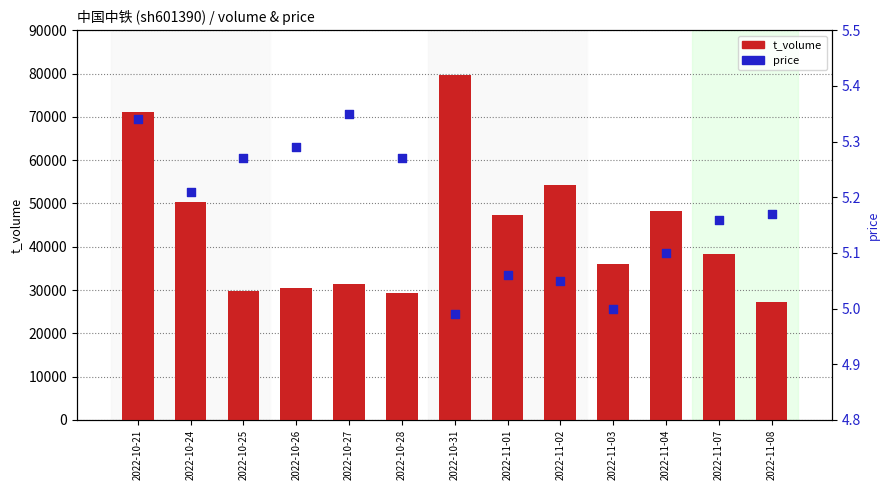

Is the value of price at 2022-10-31 greater than the value of t_volume at 2022-10-27?

No